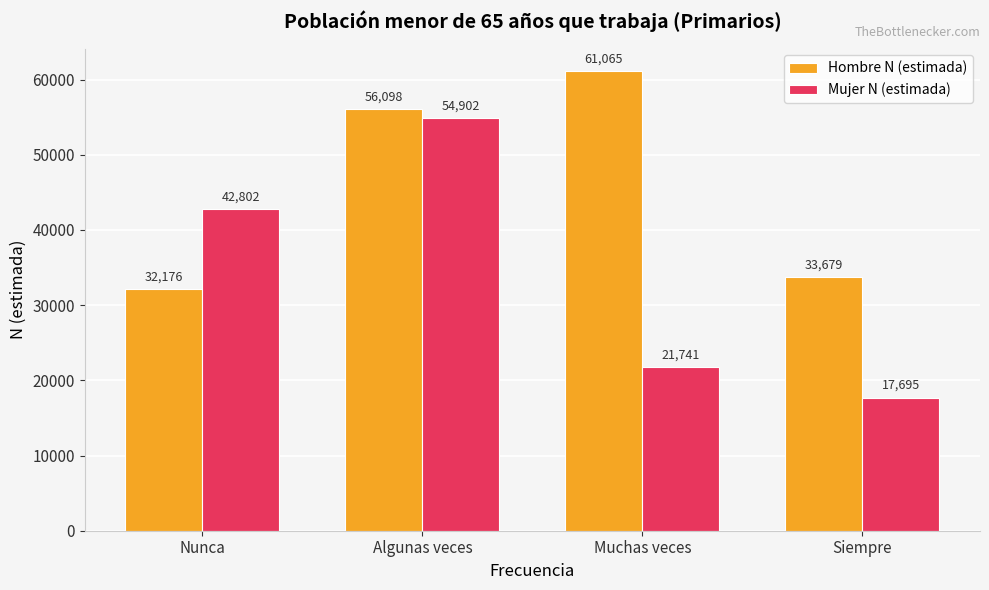

Reading left to right, list all the values displayed in this chart.

Hombre N (estimada): 32176	56098	61065	33679
Mujer N (estimada): 42802	54902	21741	17695